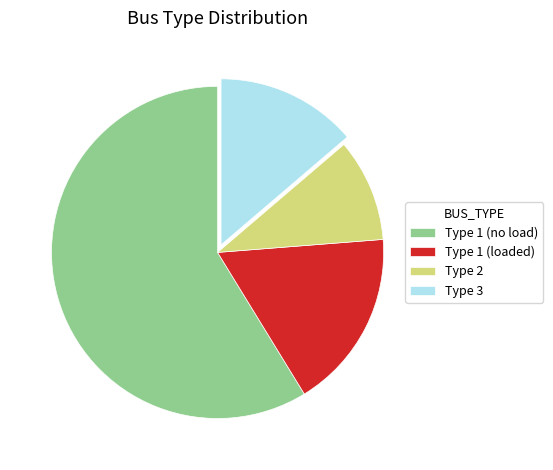

Which has a higher value, Type 3 or Type 2?

Type 3